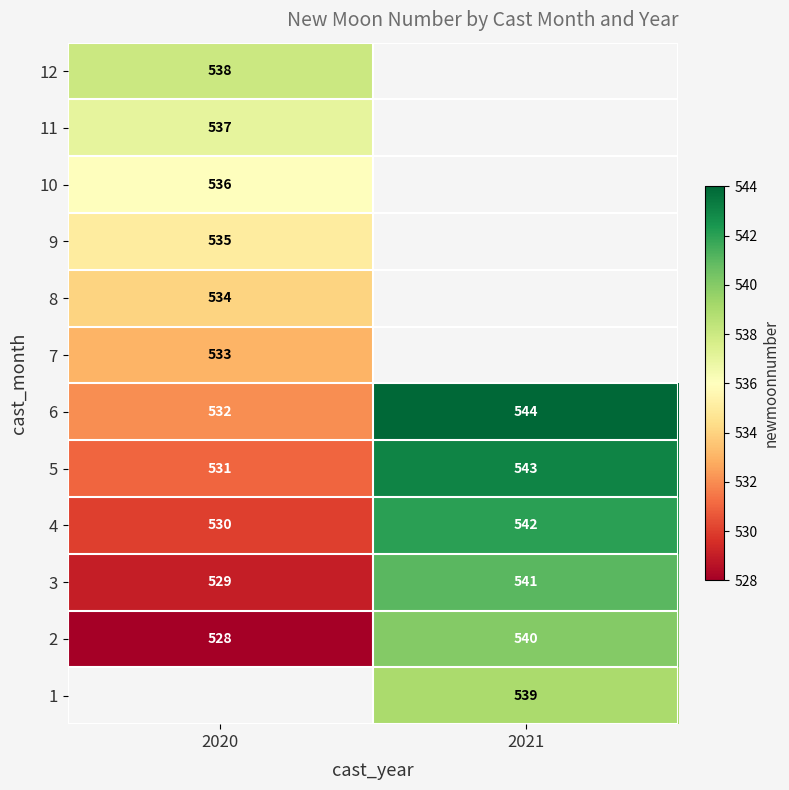

What is the difference between the highest and lowest values at 2021?

5.0